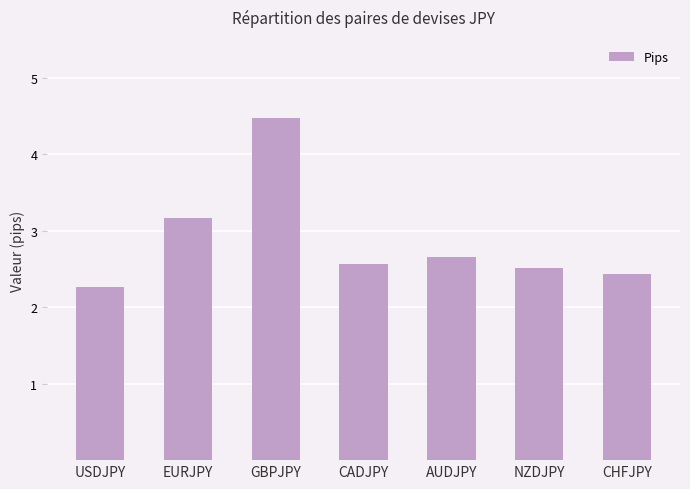

Count the number of categories in the chart.

7